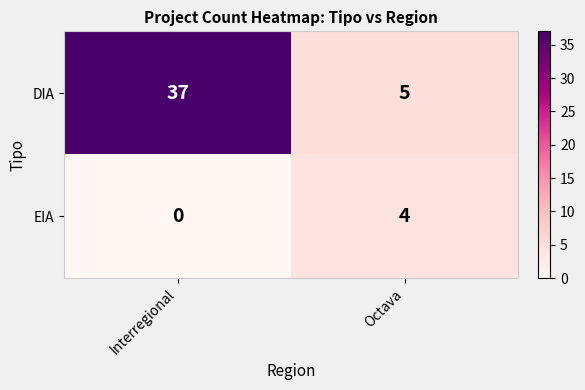

Reading right to left, transcribe all the data shown in this chart.

DIA: 5	37
EIA: 4	0